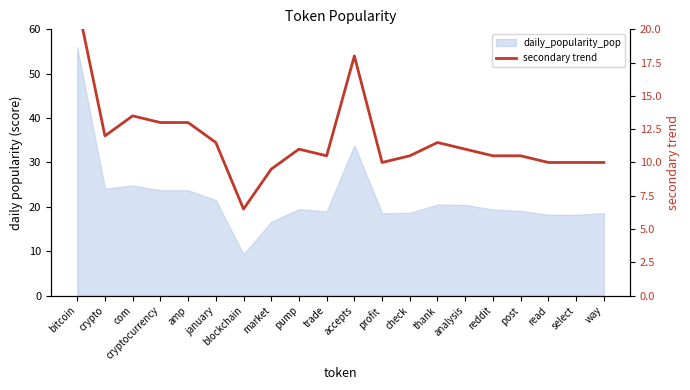

What is the maximum value shown in the chart?

22.0